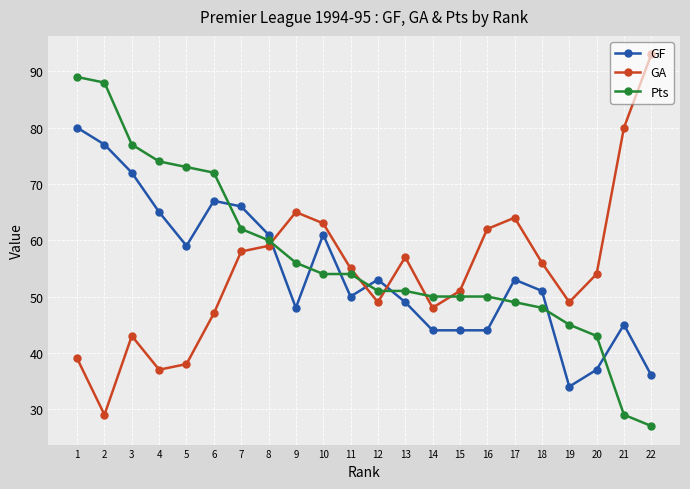

Reading right to left, what are all the values shown in this chart?

GF: 36	45	37	34	51	53	44	44	44	49	53	50	61	48	61	66	67	59	65	72	77	80
GA: 93	80	54	49	56	64	62	51	48	57	49	55	63	65	59	58	47	38	37	43	29	39
Pts: 27	29	43	45	48	49	50	50	50	51	51	54	54	56	60	62	72	73	74	77	88	89